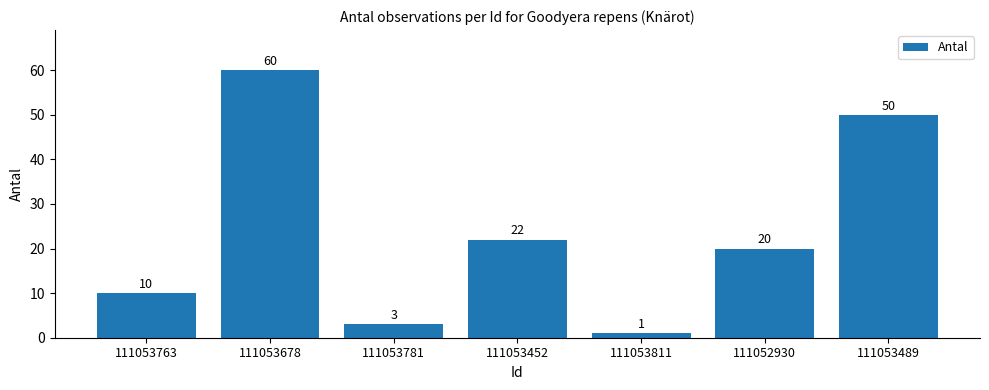

Where does the data first go above 20?

111053678